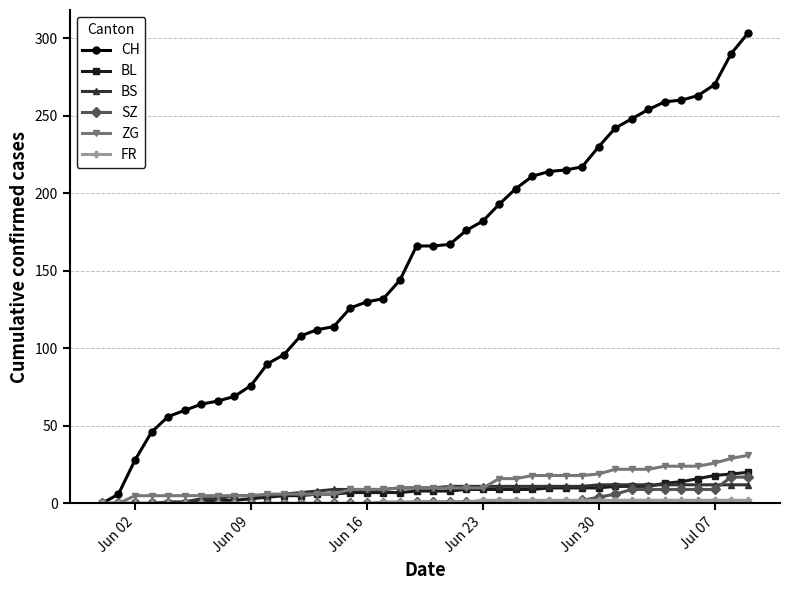

Which series has the largest total across all categories?

CH